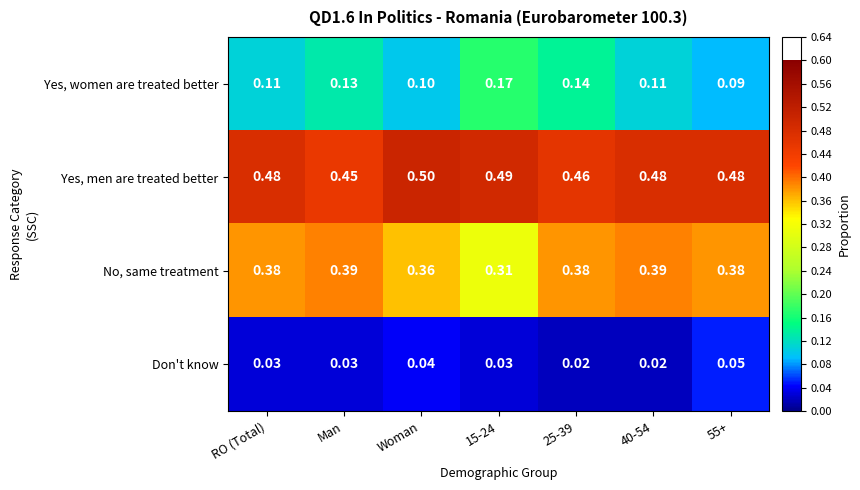

Rank the series by their average value, from lowest to highest.

Don't know, Yes, women are treated better, No, same treatment, Yes, men are treated better